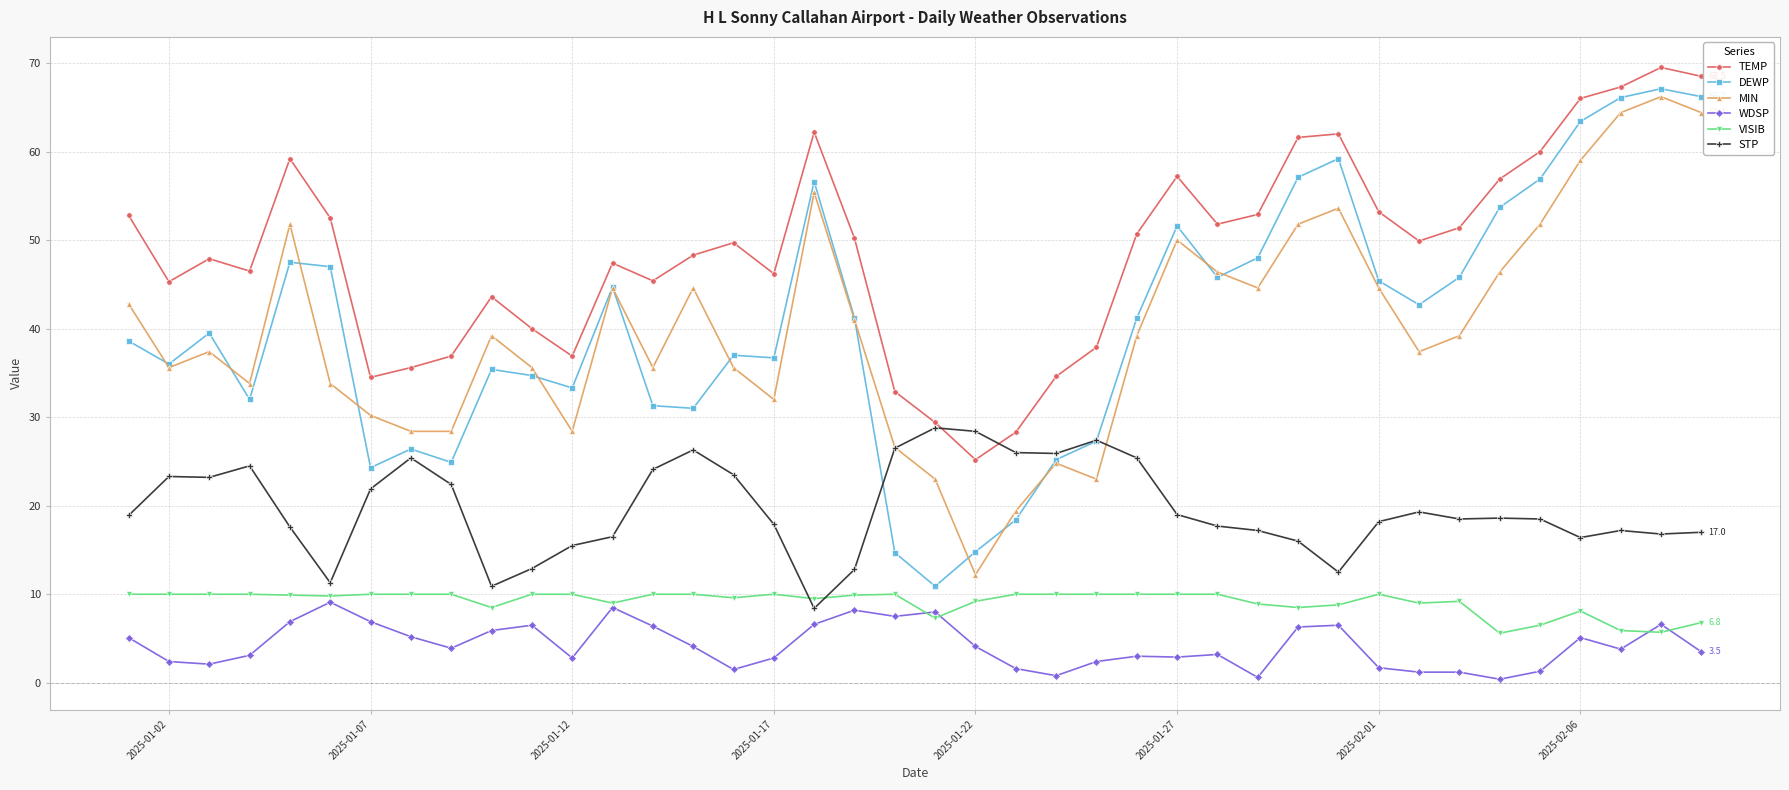

What is the difference between the maximum and minimum values in the STP series?

20.4